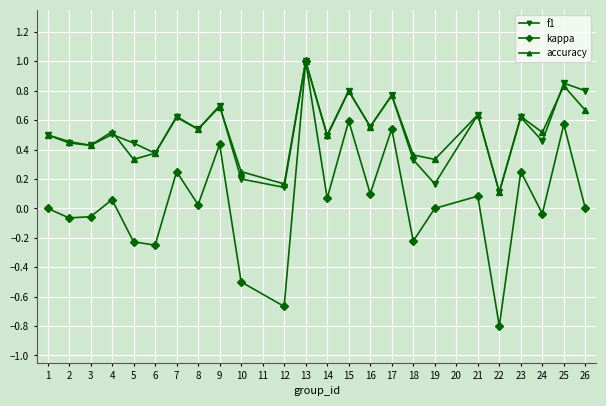

At how many categories does at least one series exceed 0?

24